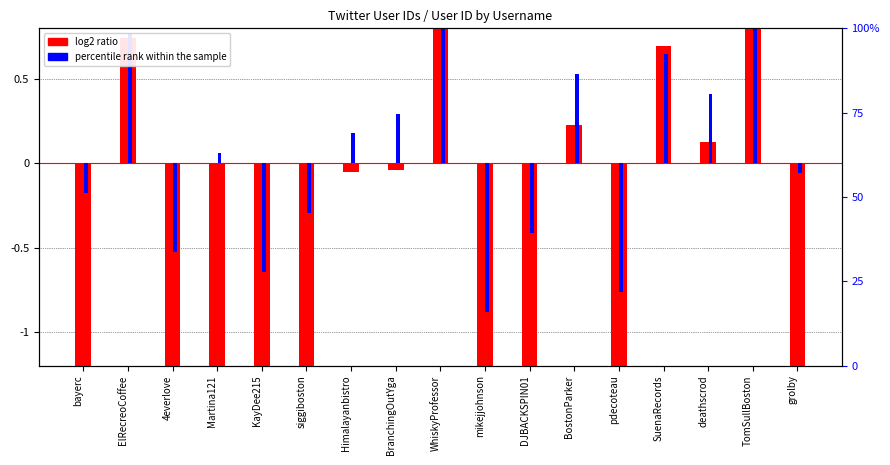

Rank the series by their average value, from highest to lowest.

percentile rank within the sample, log2 ratio